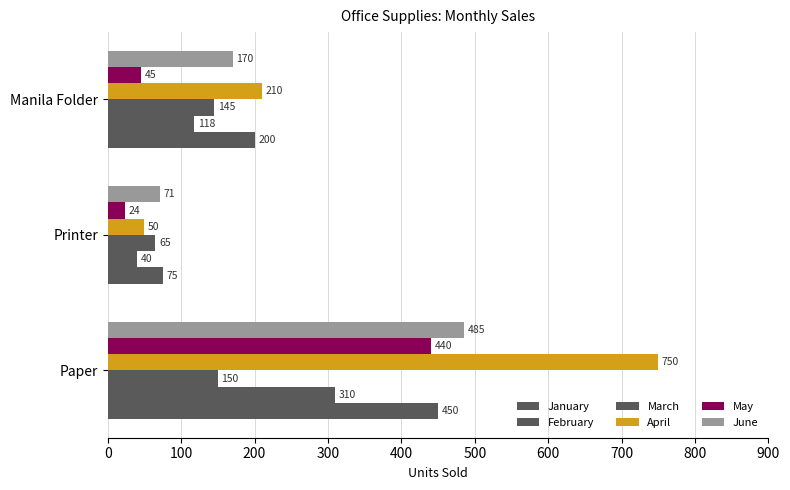

How many values in the April series are below 210?

1